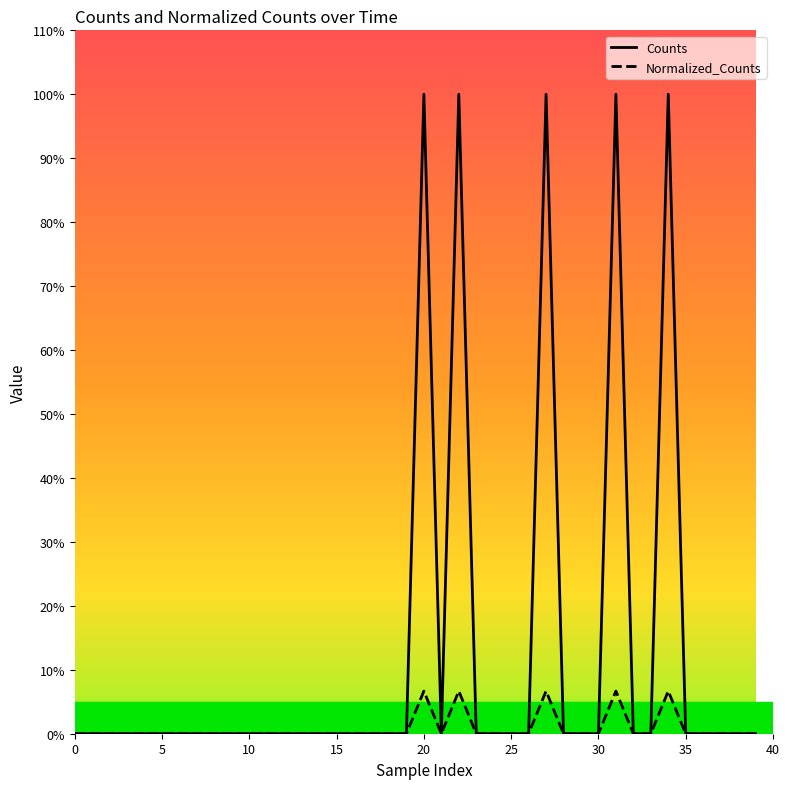

Rank the series by their maximum value, from lowest to highest.

Normalized_Counts, Counts